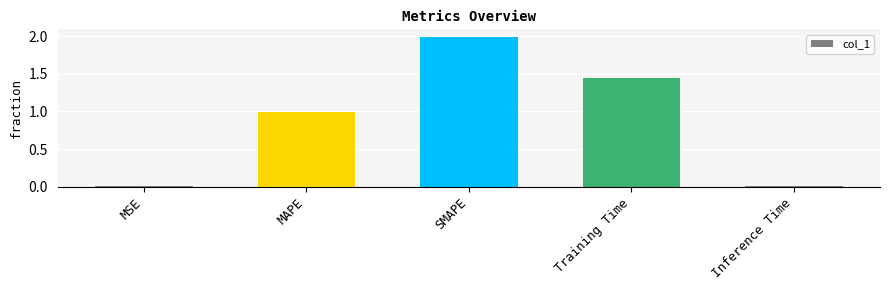

The chart shows a value of 0.7 at Training Time. True or false?

False